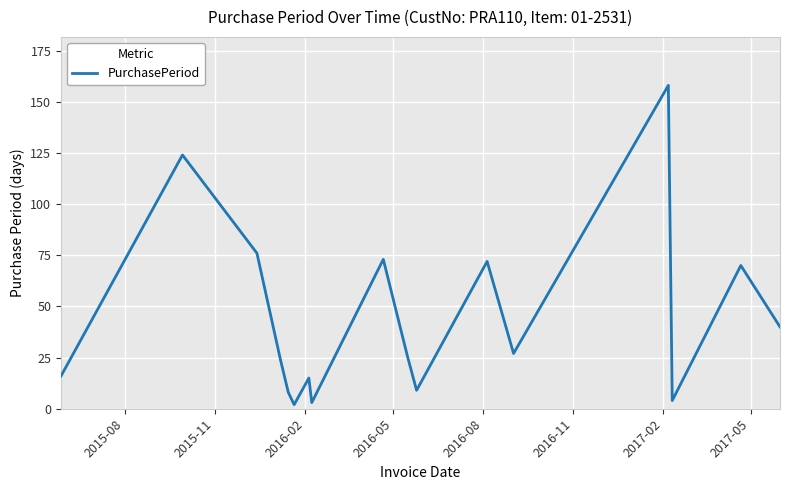

What is the difference between the maximum and minimum values?

156